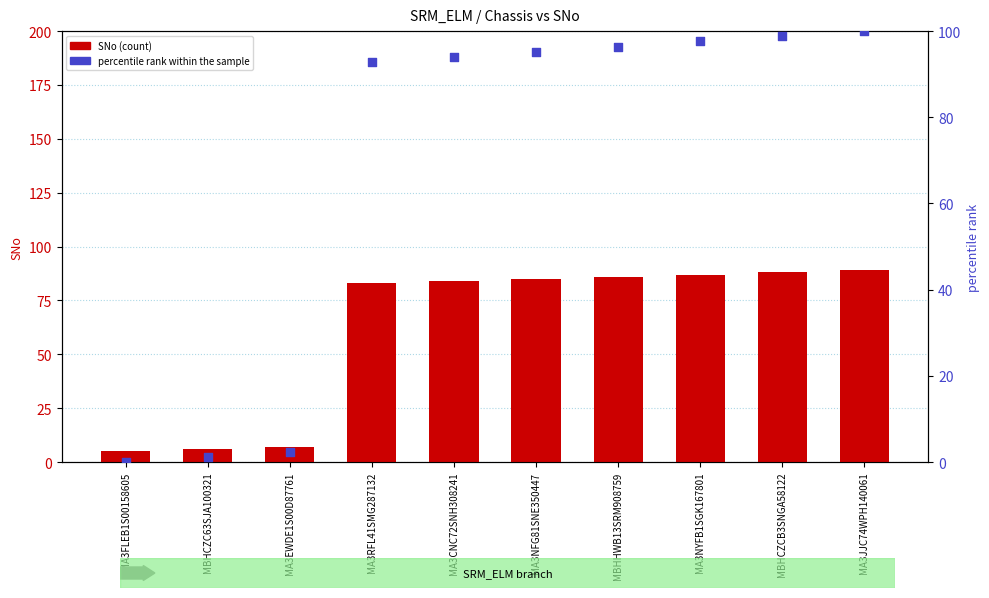

Which series has the largest total across all categories?

percentile rank within the sample